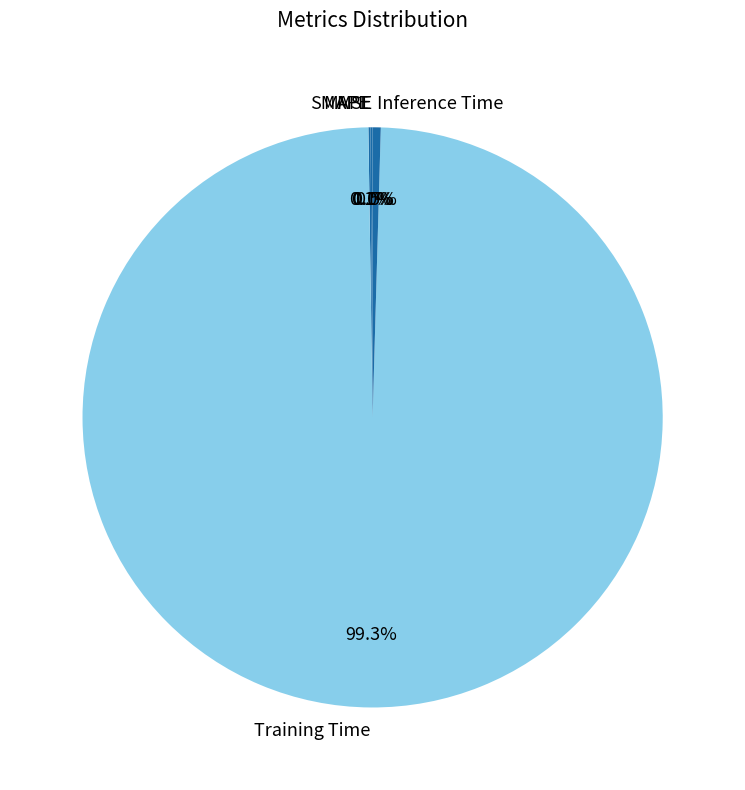

Does any single category account for the majority?

Yes